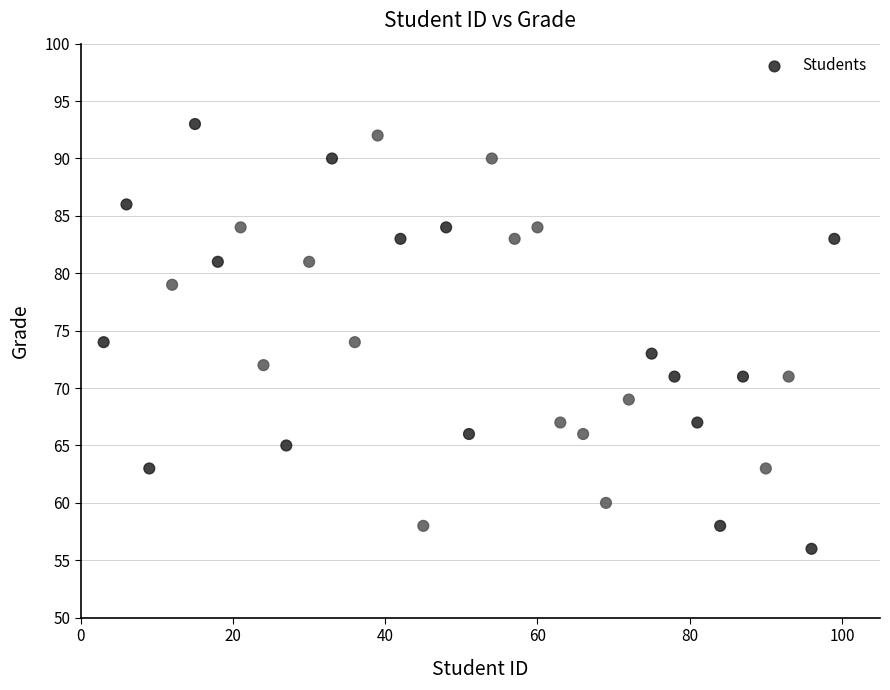

What is the range of Y values (max minus min)?

37